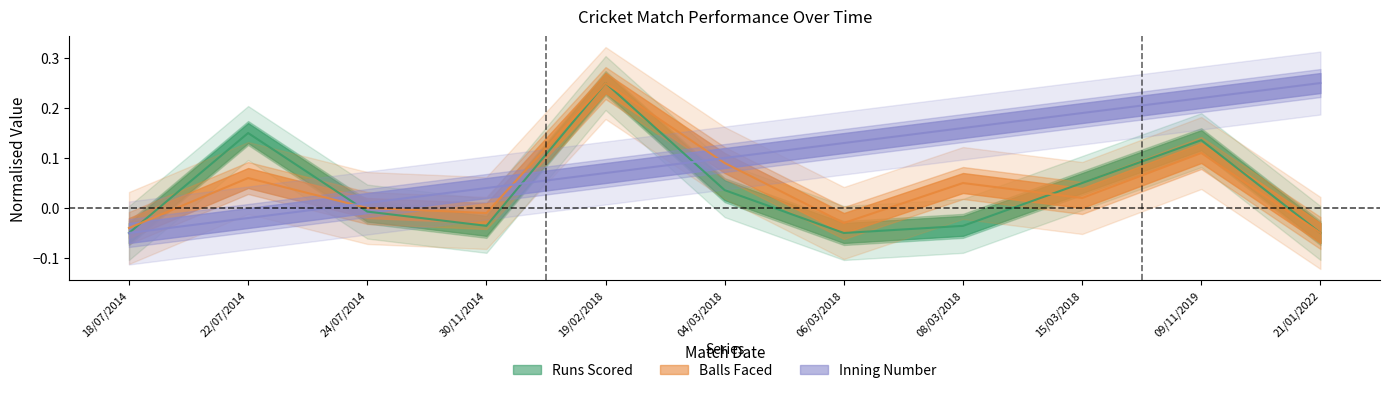

At how many categories does at least one series exceed 0?

10